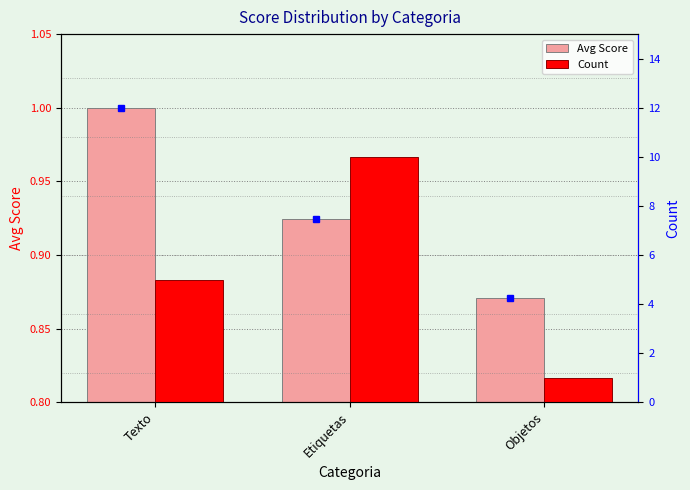

Reading right to left, what are all the values shown in this chart?

Avg Score: 0.9	0.9	1.0
Count: 1.0	10.0	5.0